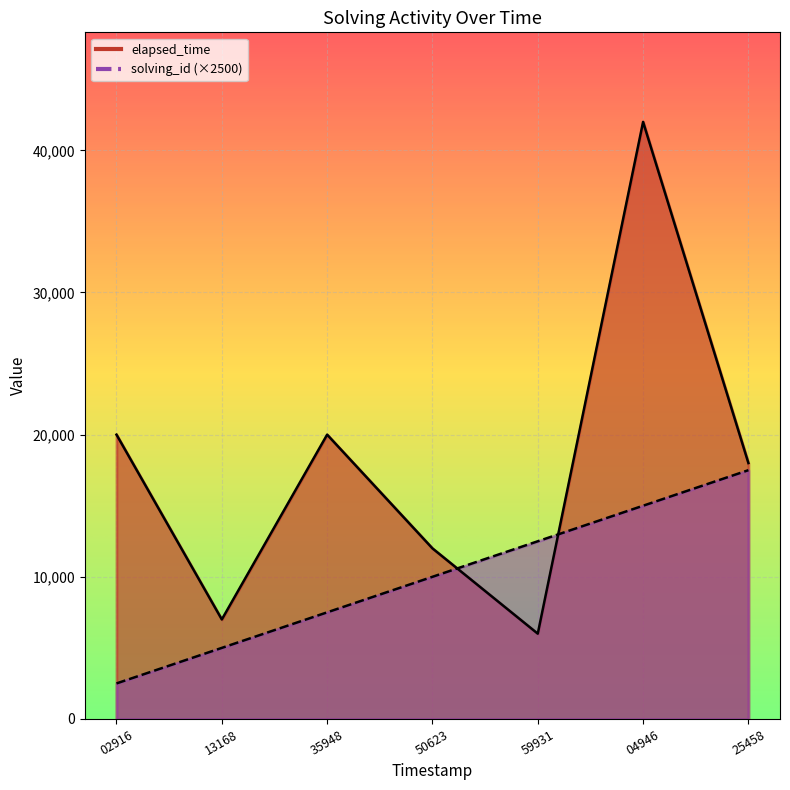

At which category is the sum across all series the highest?

04946